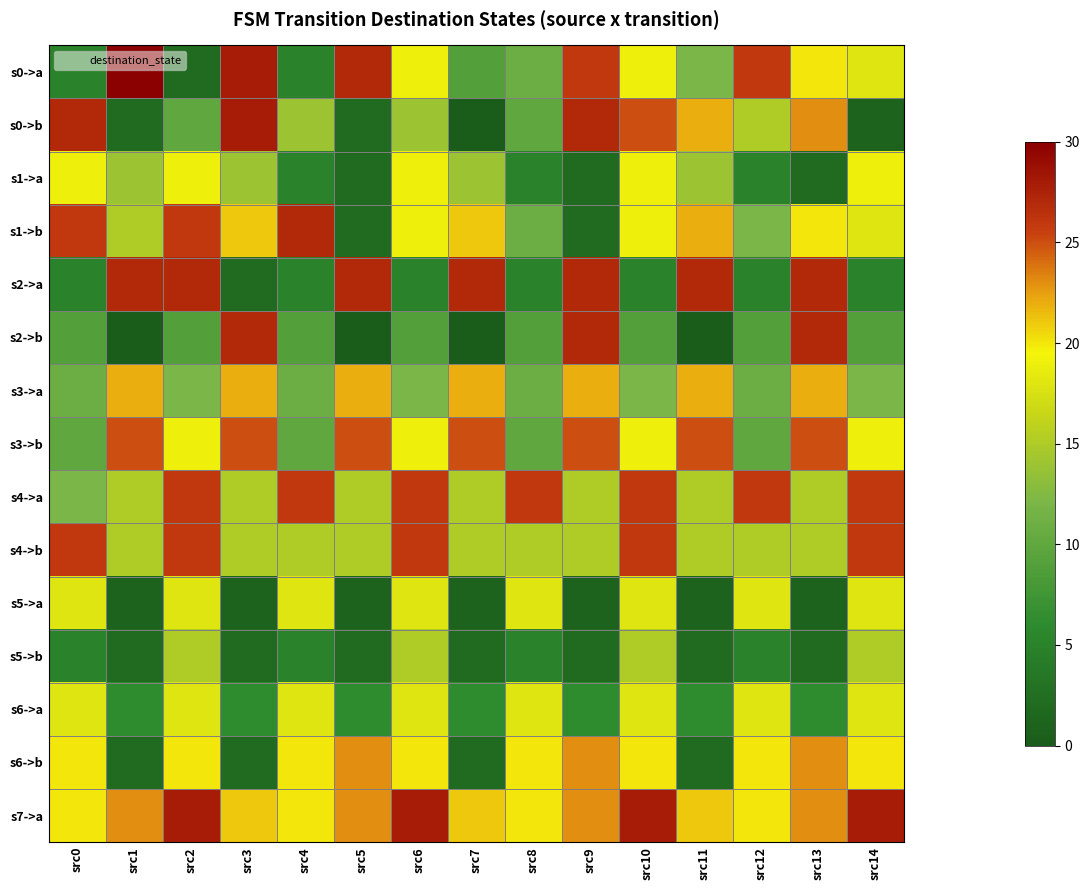

Reading right to left, list all the values displayed in this chart.

s0->a: src14=18	src13=20	src12=26	src11=12	src10=19	src9=26	src8=11	src7=9	src6=19	src5=27	src4=5	src3=28	src2=2	src1=30	src0=5
s0->b: src14=1	src13=23	src12=15	src11=22	src10=25	src9=27	src8=10	src7=0	src6=14	src5=2	src4=14	src3=28	src2=10	src1=2	src0=27
s1->a: src14=19	src13=2	src12=5	src11=14	src10=19	src9=2	src8=5	src7=14	src6=19	src5=2	src4=5	src3=14	src2=19	src1=14	src0=19
s1->b: src14=18	src13=20	src12=12	src11=22	src10=19	src9=2	src8=11	src7=21	src6=19	src5=2	src4=27	src3=21	src2=26	src1=15	src0=26
s2->a: src14=5	src13=27	src12=5	src11=27	src10=5	src9=27	src8=5	src7=27	src6=5	src5=27	src4=5	src3=2	src2=27	src1=27	src0=5
s2->b: src14=9	src13=27	src12=9	src11=0	src10=9	src9=27	src8=9	src7=0	src6=9	src5=0	src4=9	src3=27	src2=9	src1=0	src0=9
s3->a: src14=12	src13=22	src12=11	src11=22	src10=12	src9=22	src8=11	src7=22	src6=12	src5=22	src4=11	src3=22	src2=12	src1=22	src0=11
s3->b: src14=19	src13=25	src12=10	src11=25	src10=19	src9=25	src8=10	src7=25	src6=19	src5=25	src4=10	src3=25	src2=19	src1=25	src0=10
s4->a: src14=26	src13=15	src12=26	src11=15	src10=26	src9=15	src8=26	src7=15	src6=26	src5=15	src4=26	src3=15	src2=26	src1=15	src0=12
s4->b: src14=26	src13=15	src12=15	src11=15	src10=26	src9=15	src8=15	src7=15	src6=26	src5=15	src4=15	src3=15	src2=26	src1=15	src0=26
s5->a: src14=18	src13=1	src12=18	src11=1	src10=18	src9=1	src8=18	src7=1	src6=18	src5=1	src4=18	src3=1	src2=18	src1=1	src0=18
s5->b: src14=15	src13=2	src12=5	src11=2	src10=15	src9=2	src8=5	src7=2	src6=15	src5=2	src4=5	src3=2	src2=15	src1=2	src0=5
s6->a: src14=18	src13=6	src12=18	src11=6	src10=18	src9=6	src8=18	src7=6	src6=18	src5=6	src4=18	src3=6	src2=18	src1=6	src0=18
s6->b: src14=20	src13=23	src12=20	src11=2	src10=20	src9=23	src8=20	src7=2	src6=20	src5=23	src4=20	src3=2	src2=20	src1=2	src0=20
s7->a: src14=28	src13=23	src12=20	src11=21	src10=28	src9=23	src8=20	src7=21	src6=28	src5=23	src4=20	src3=21	src2=28	src1=23	src0=20